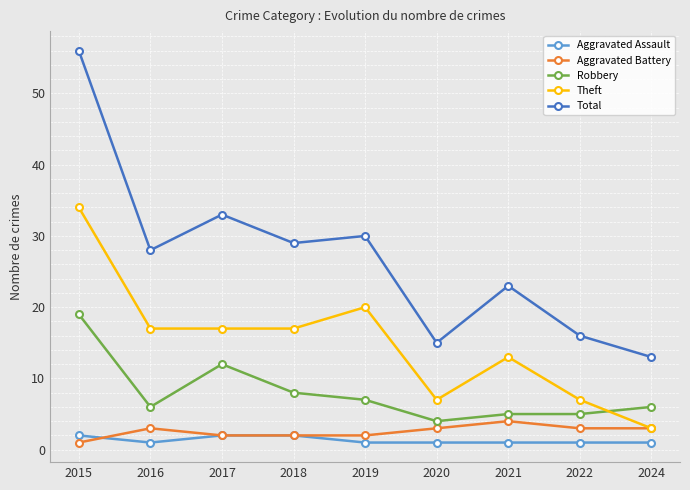

True or false: Theft and Total cross at least once.

False